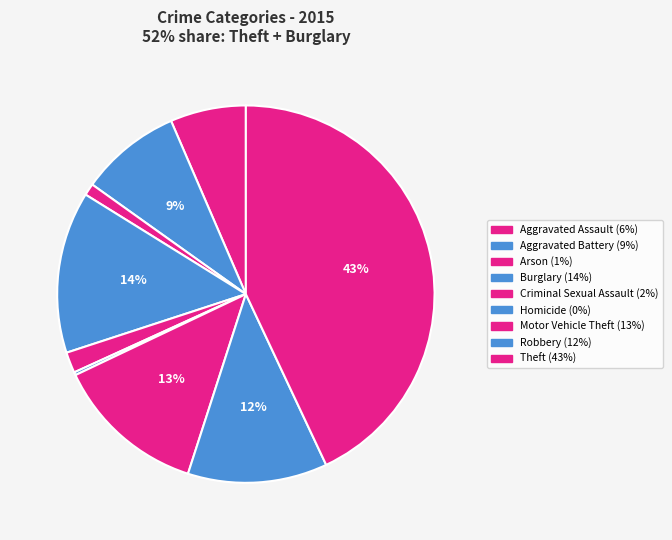

Does any single category account for the majority?

No